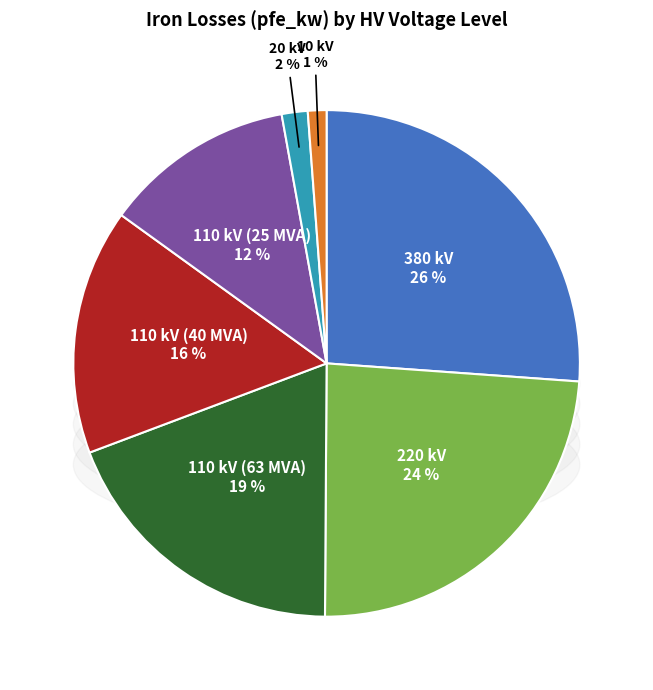

The 220 kV slice represents 17% of the pie. True or false?

False